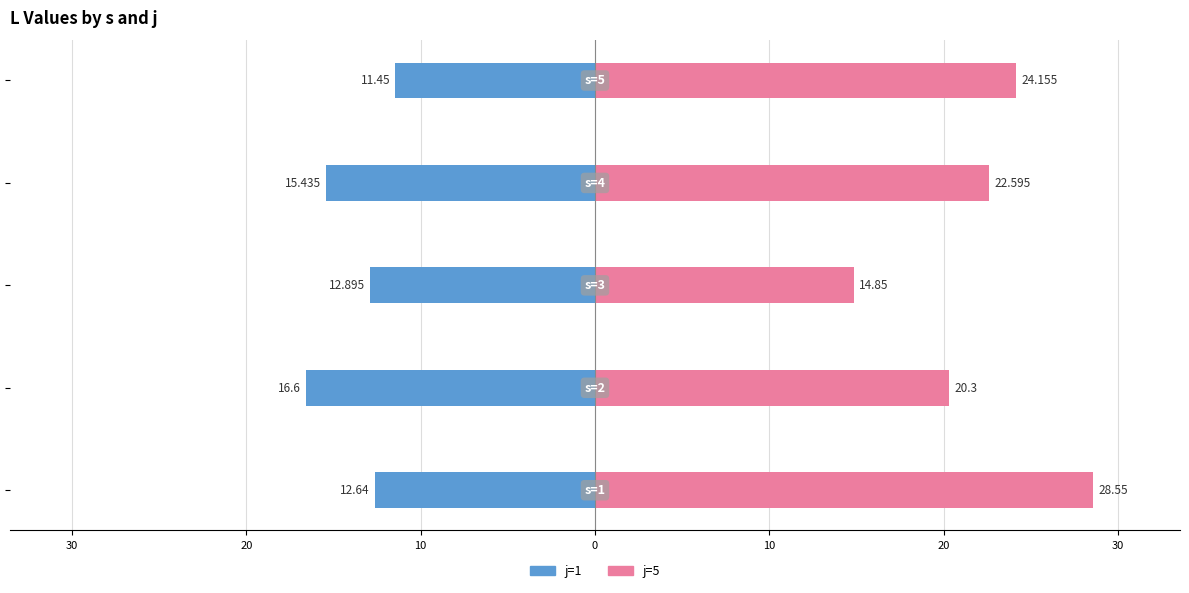

Between 30 and 0, which series saw the biggest shift?

j=1